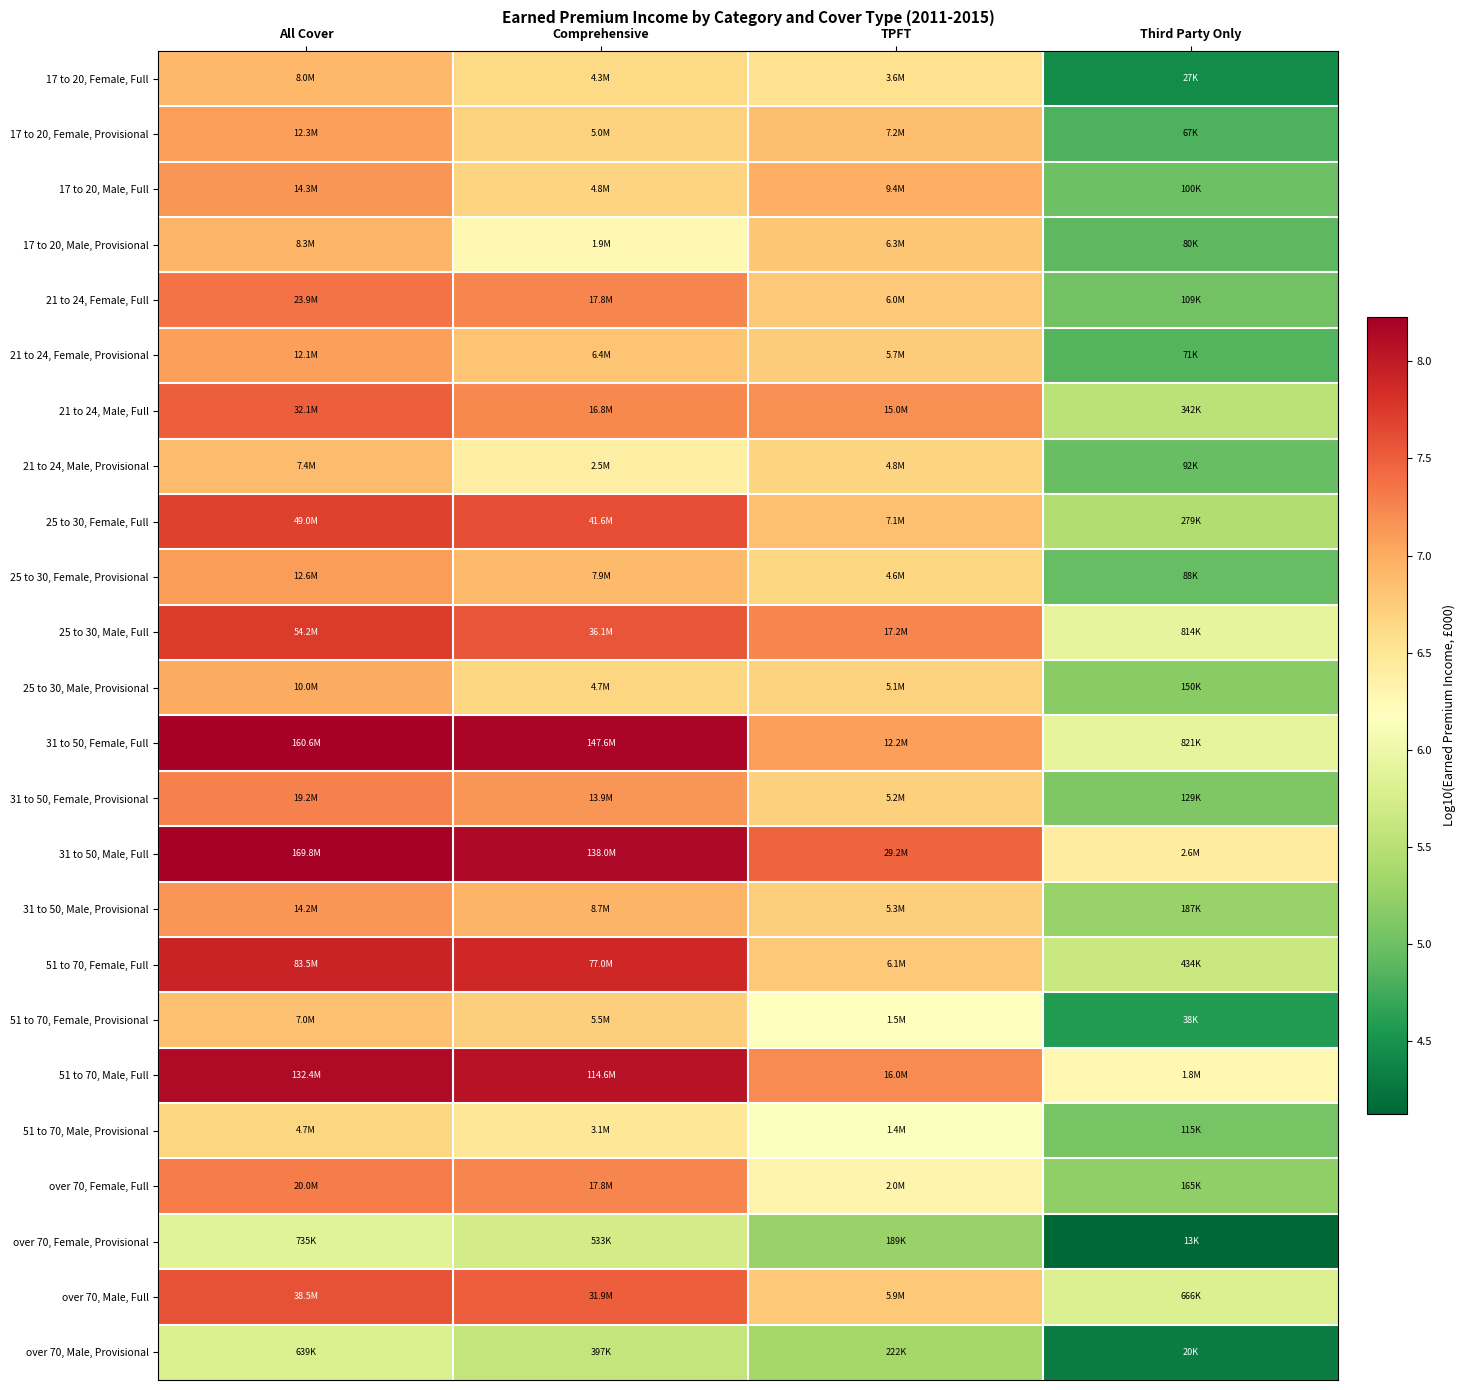

At which category does the chart reach its minimum across all series?

Third Party Only